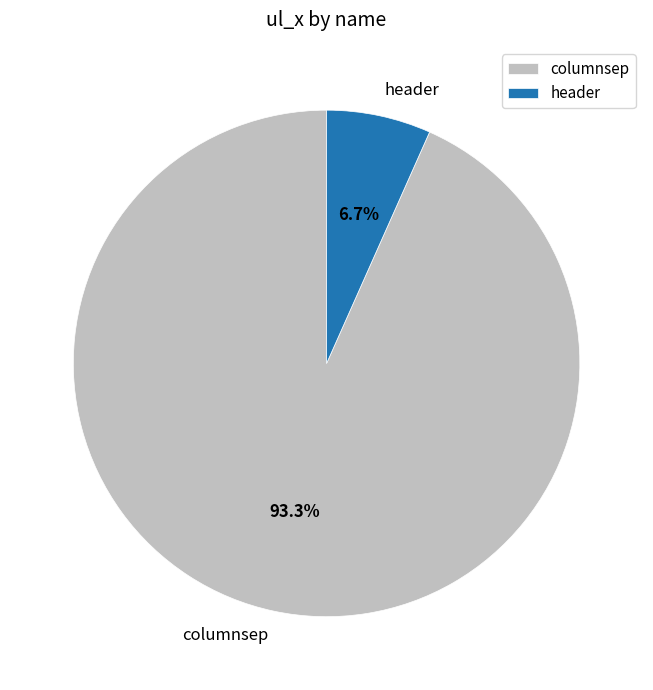

What is the ratio of the value at header to the value at columnsep?

0.1